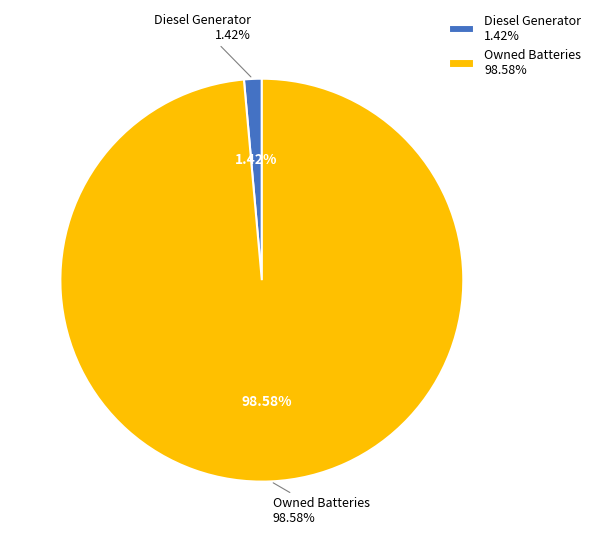

What percentage do Diesel Generator and Owned Batteries together represent?

100.0%